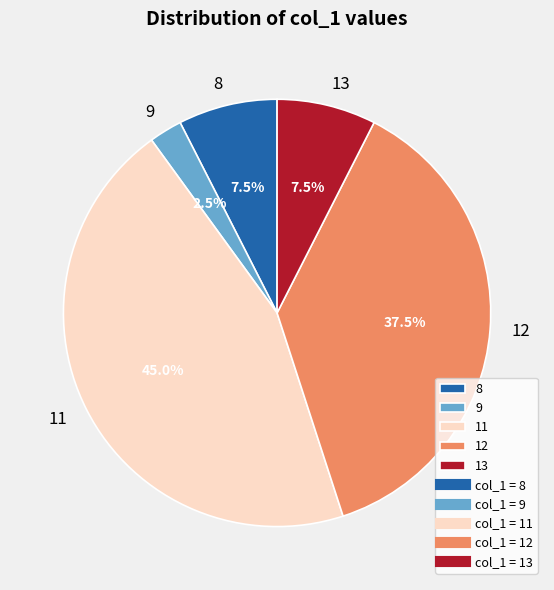

To the nearest percent, what is the difference between the largest and smallest slice percentages?

42%